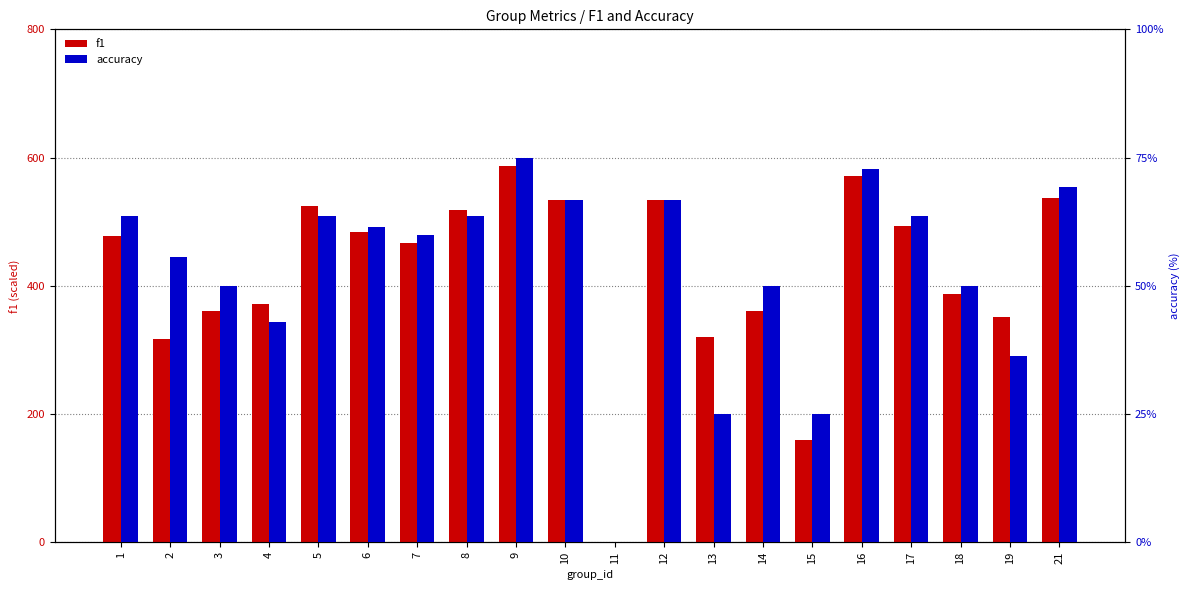

How many data points in f1 are above 477?

10